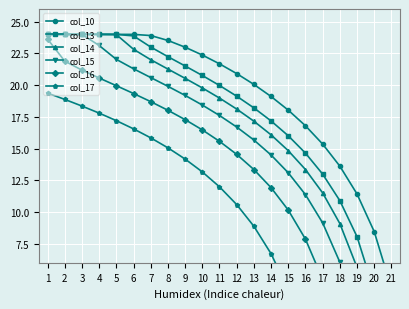

What is the total value across all series at 4?

133.5